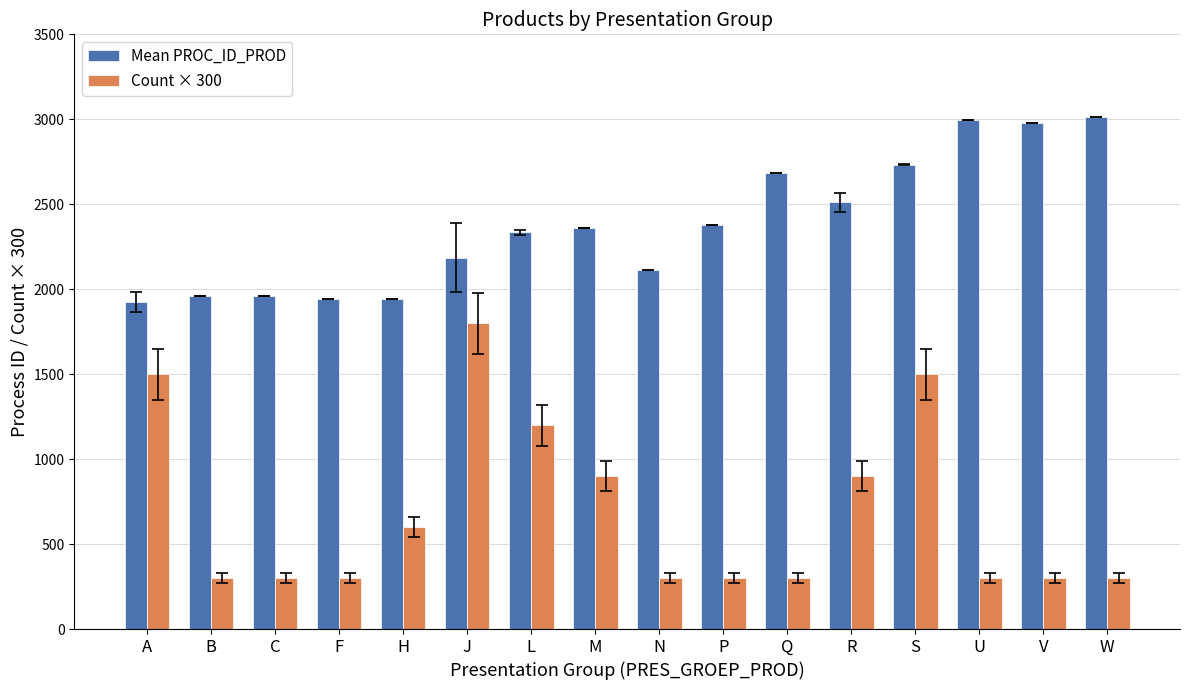

Rank the series by their average value, from highest to lowest.

Mean PROC_ID_PROD, Count × 300